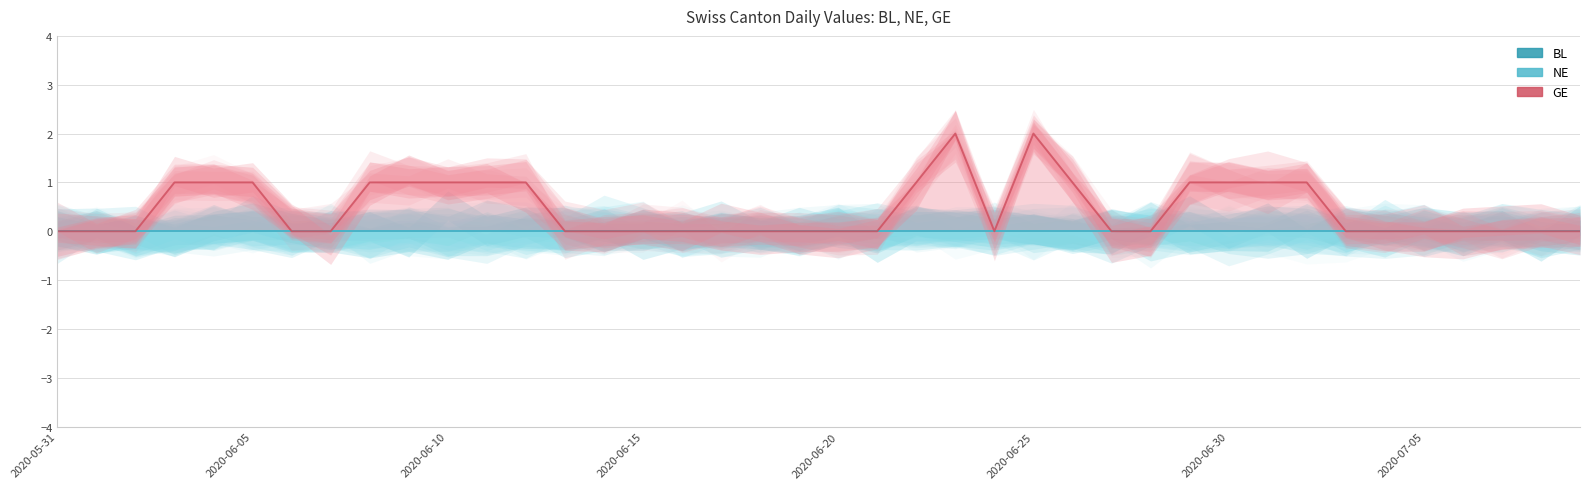

Where is NE nearest to the value 0?

2020-05-31